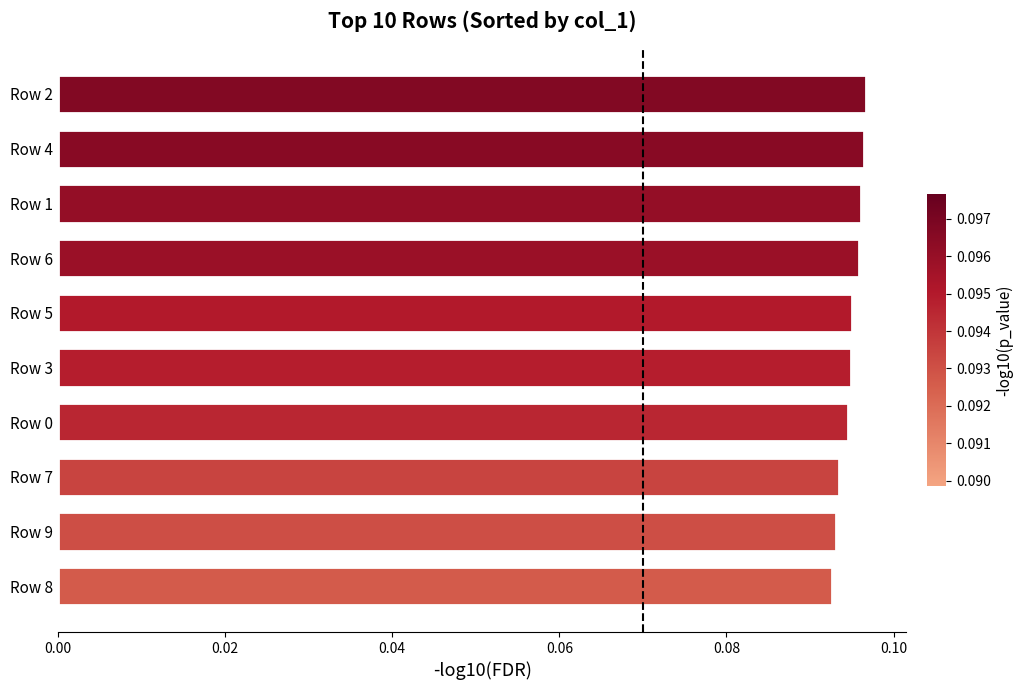

The value at Row 3 is 0.0. True or false?

False